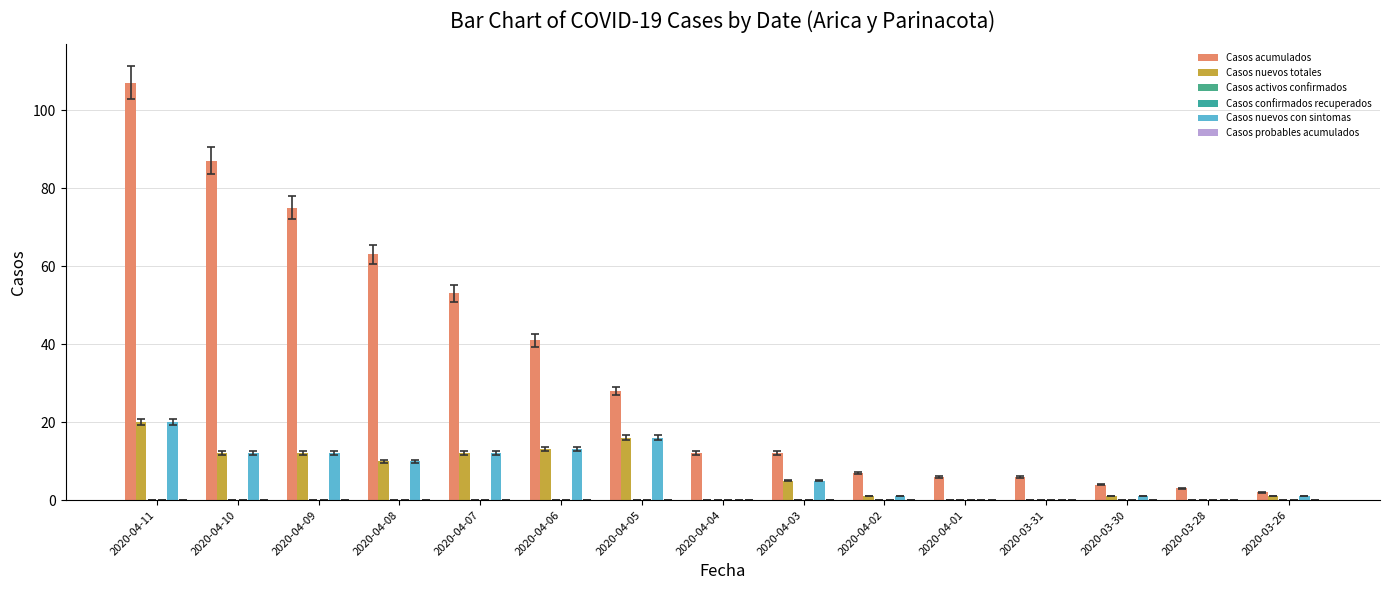

Which series has the largest total across all categories?

Casos acumulados